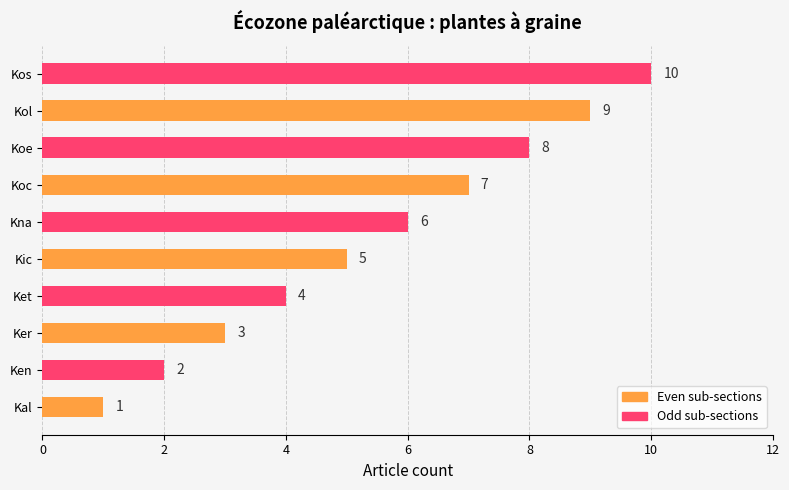

What is the change in value from Kna to Koc?

+1